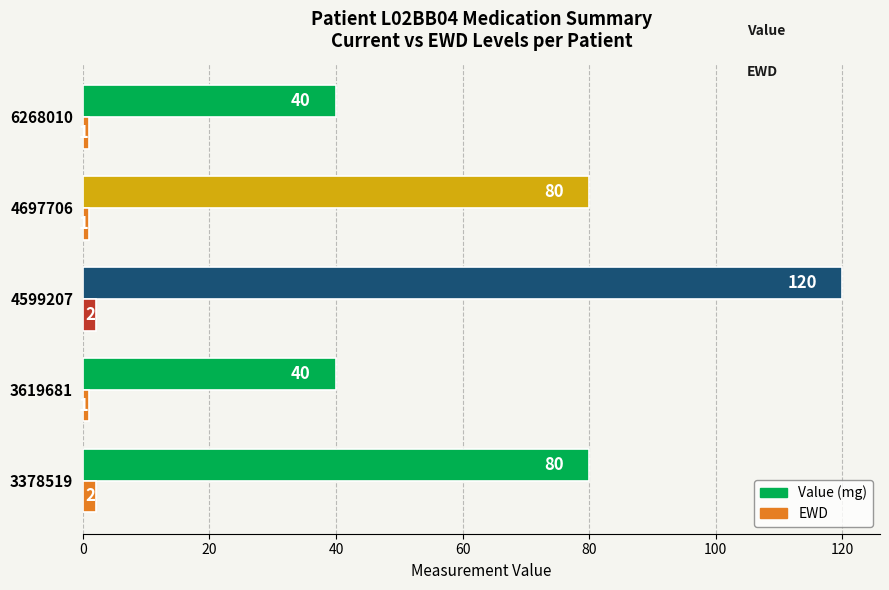

What is the greatest value displayed?

120